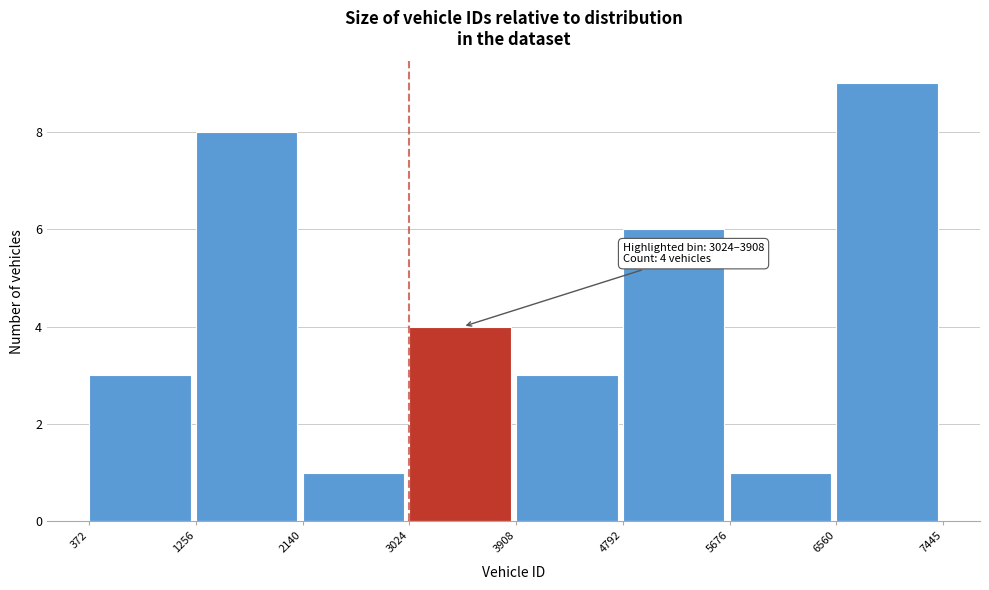

Over which range of the x-axis is the bar tallest?

6560 to 7445